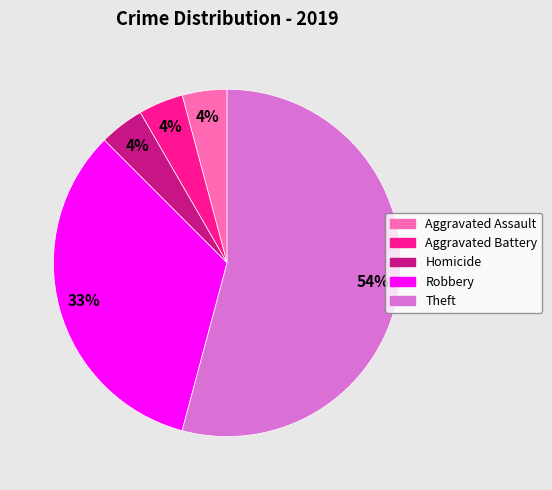

What percentage is the Homicide slice, to the nearest percent?

4%